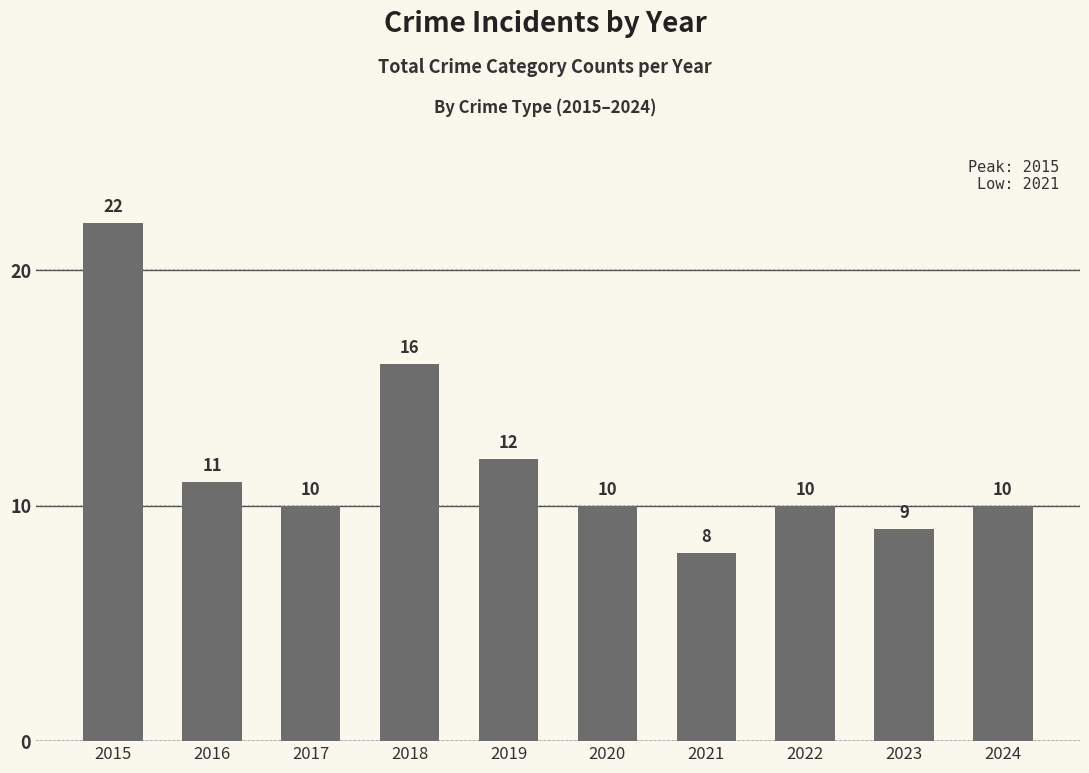

Are the bars grouped side by side (vs. stacked)?

No